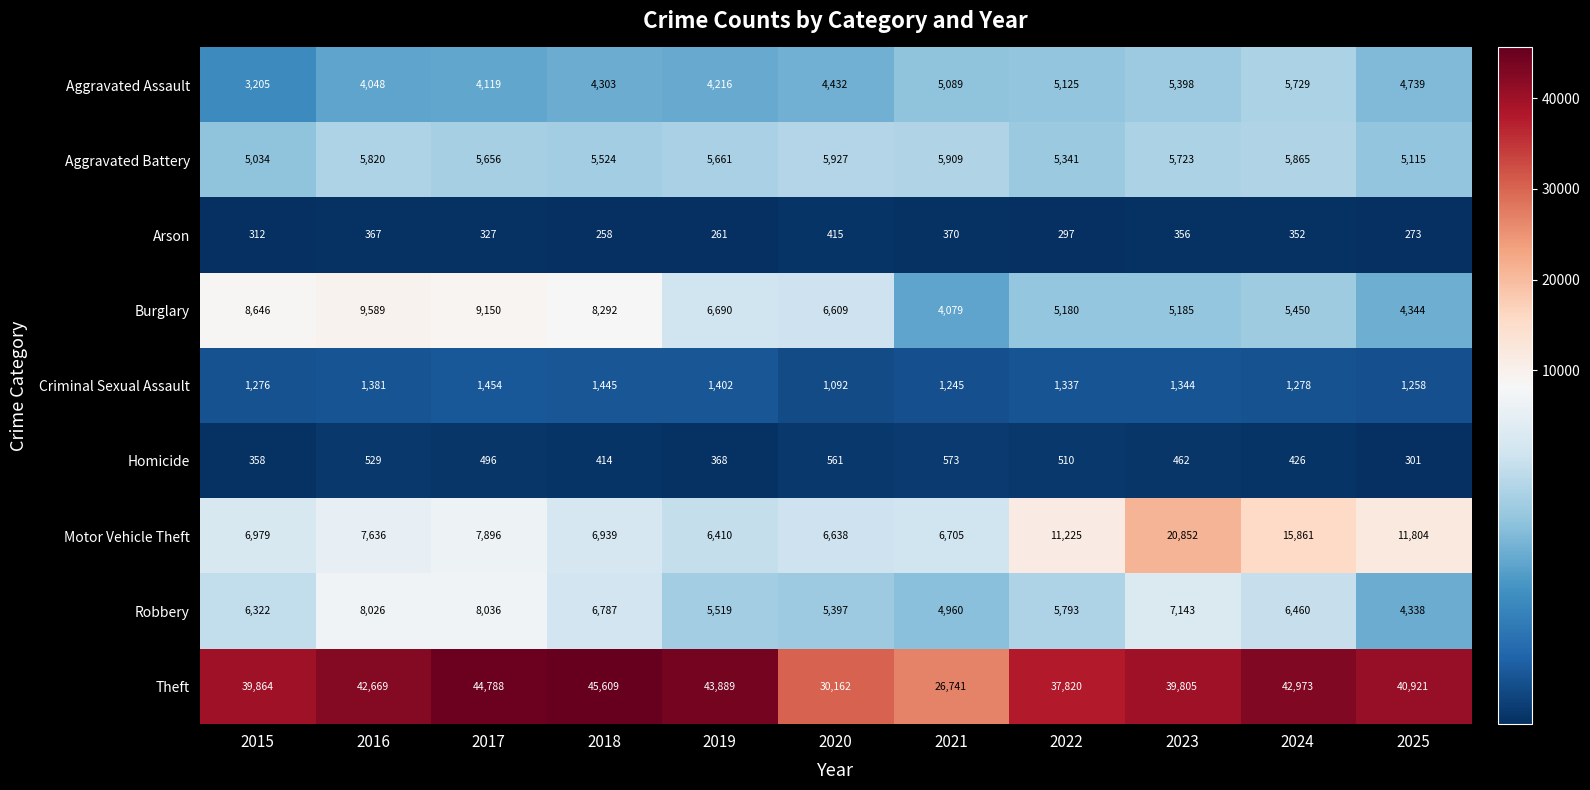

Which series changed the most between 2016 and 2020?

Theft